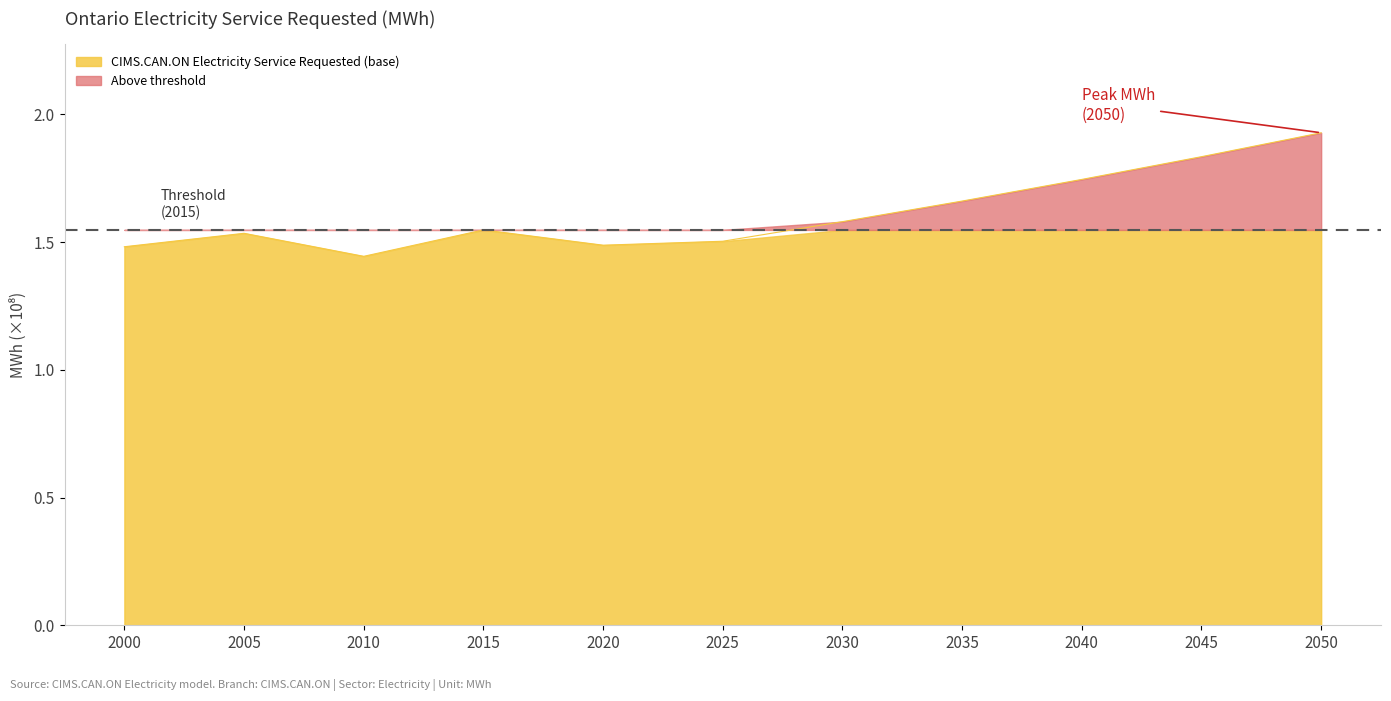

Rank the categories by value from highest to lowest.

2050, 2045, 2040, 2035, 2030, 2015, 2005, 2025, 2020, 2000, 2010